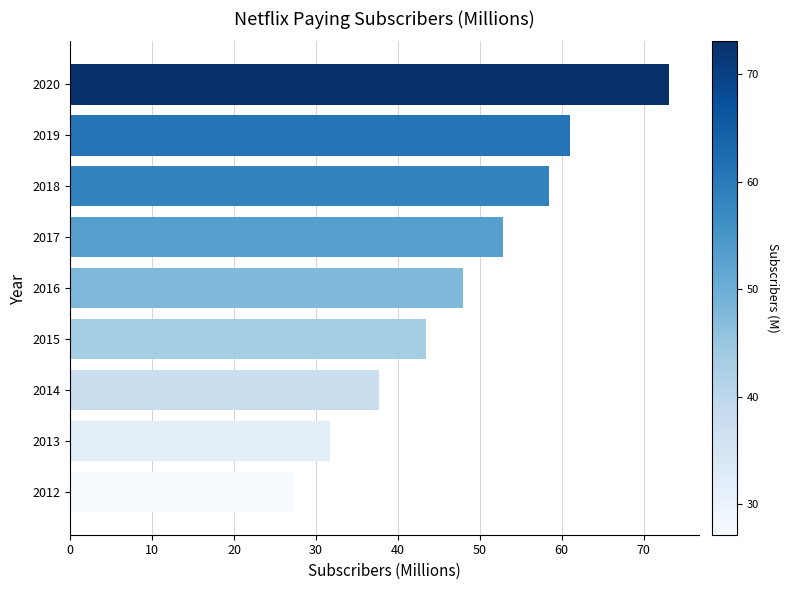

What is the average value?

48.1